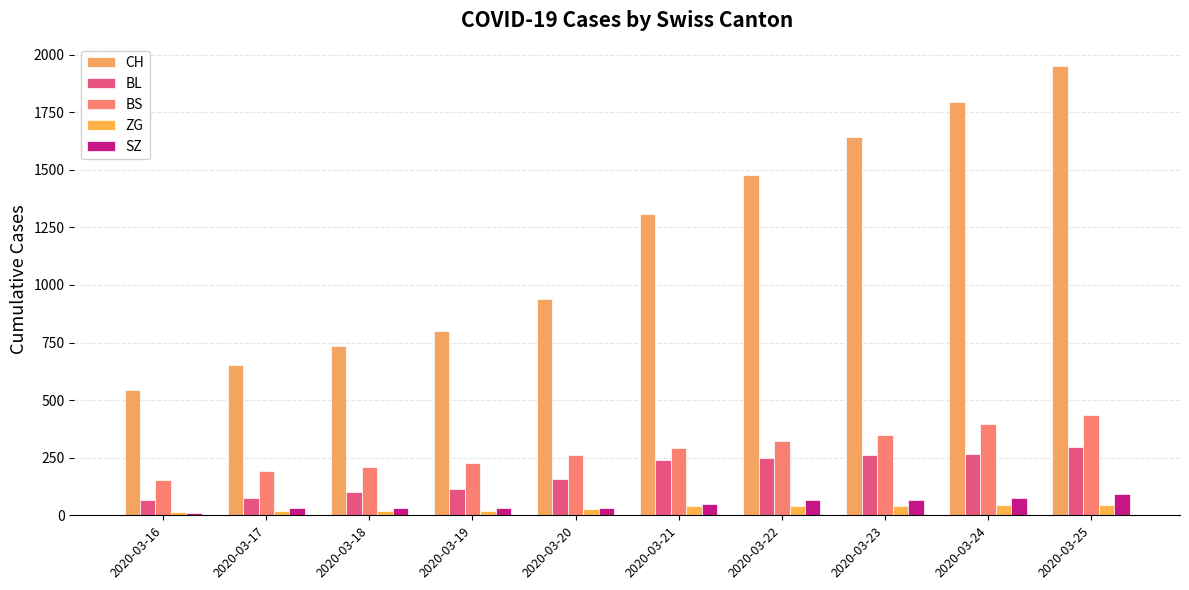

What is the value of the BS bar at the 3rd from the left?

211